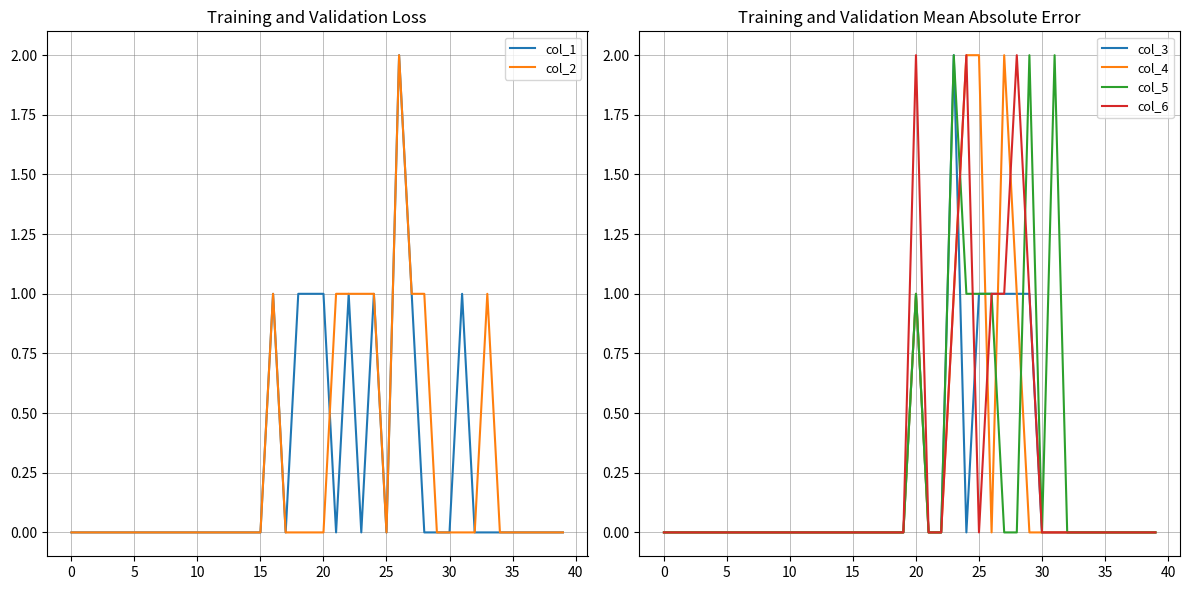

In col_2, how many points are lower than both neighbors (excluding endpoints)?

1